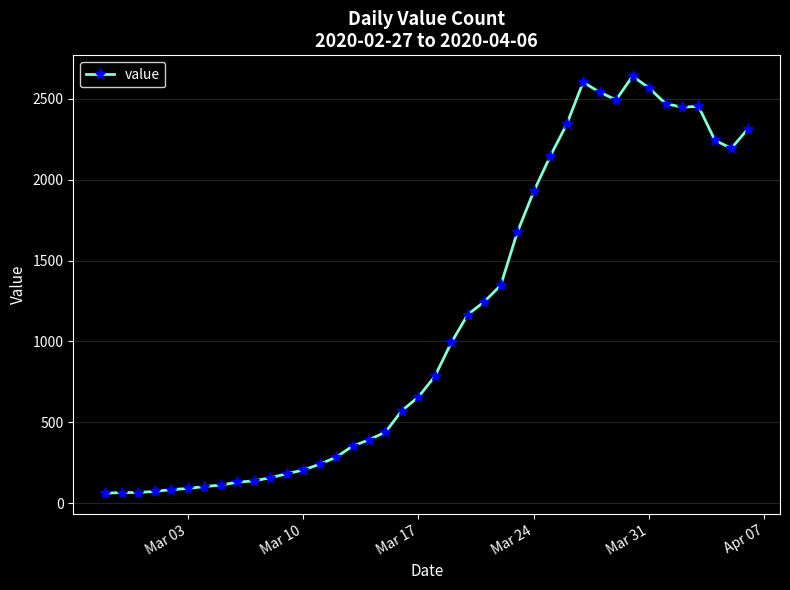

True or false: there are more than 2 points higher than both neighbors.

True